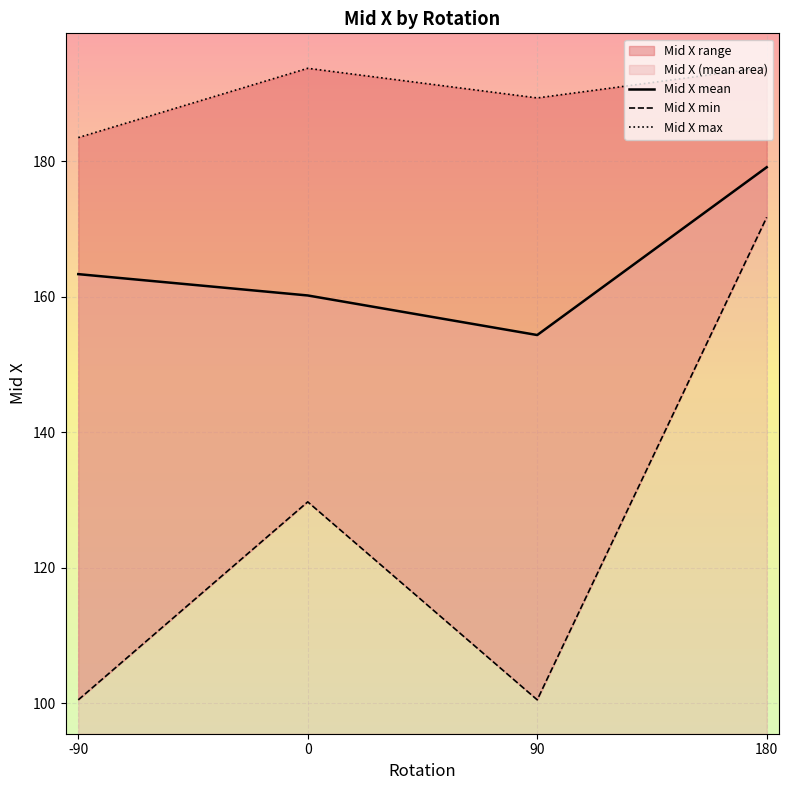

Reading left to right, what are all the values shown in this chart?

Mid X mean: -90=163.3	0=160.2	90=154.4	180=179.1
Mid X min: -90=100.5	0=129.7	90=100.5	180=171.7
Mid X max: -90=183.5	0=193.7	90=189.4	180=193.9